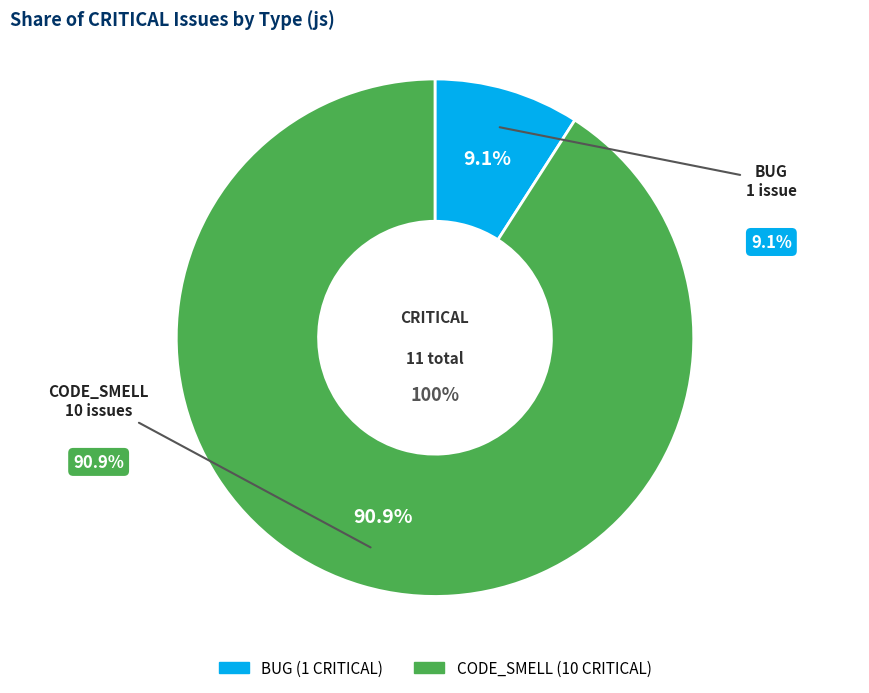

What is the total percentage of CODE_SMELL and BUG?

100.0%